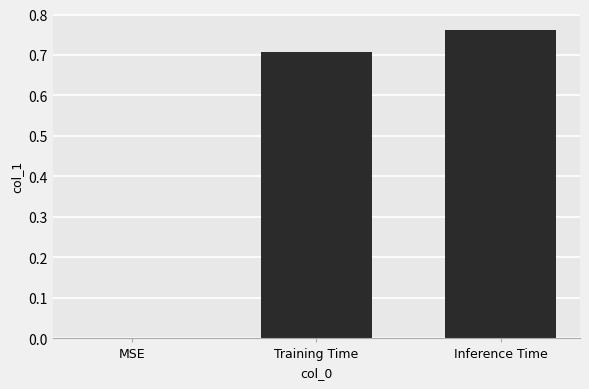

What is the sum of all values?

1.5